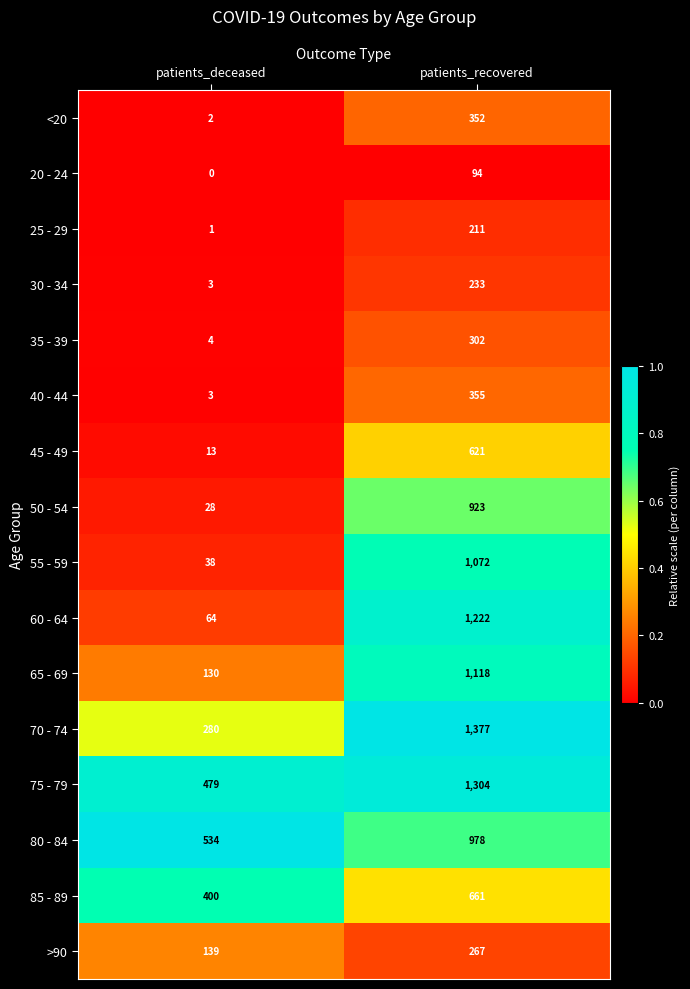

True or false: 80 - 84 has a value of 978 at patients_recovered.

True